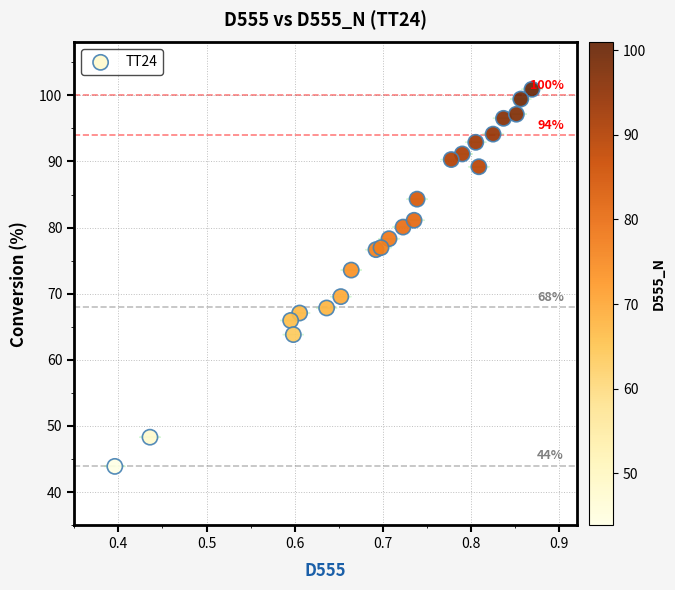

What Y value in the scatter plot is closest to 72?

73.6